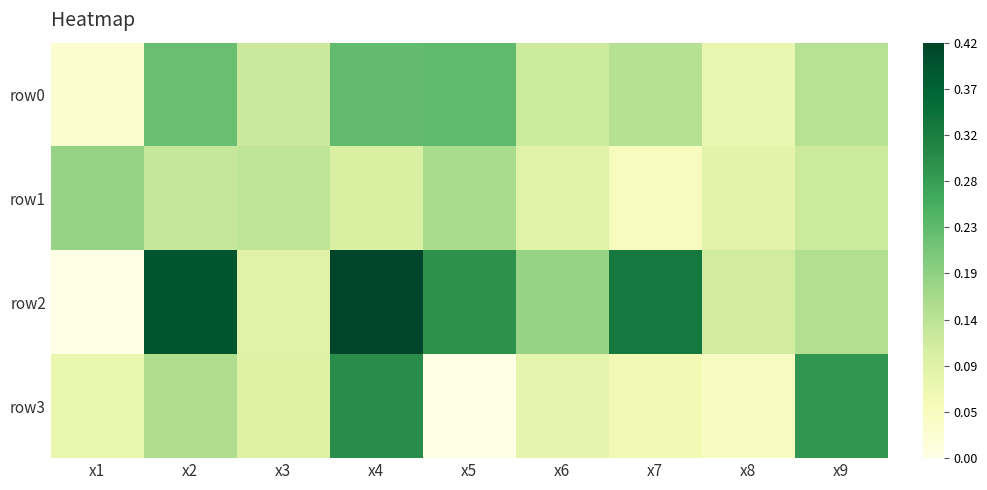

Between x6 and x9, which series saw the biggest shift?

row3